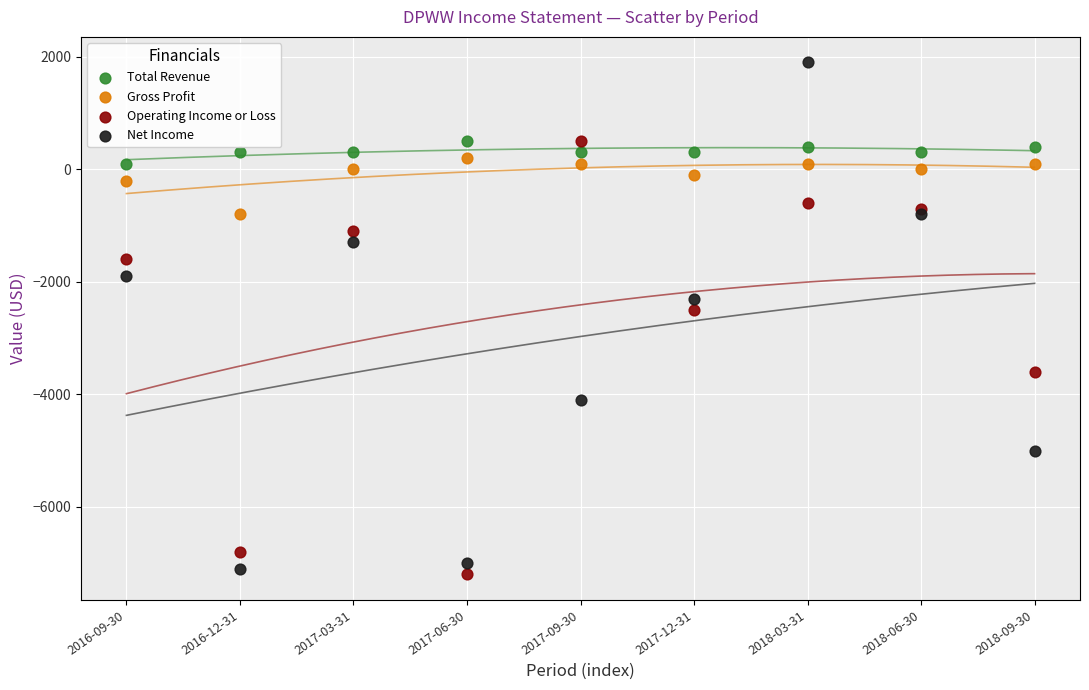

Which series has the largest Y range (max minus min)?

Net Income